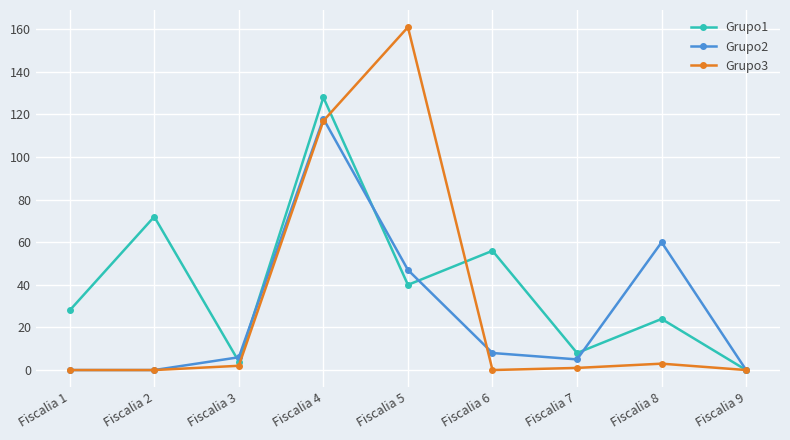

What is the sum of all Grupo3 values?

284